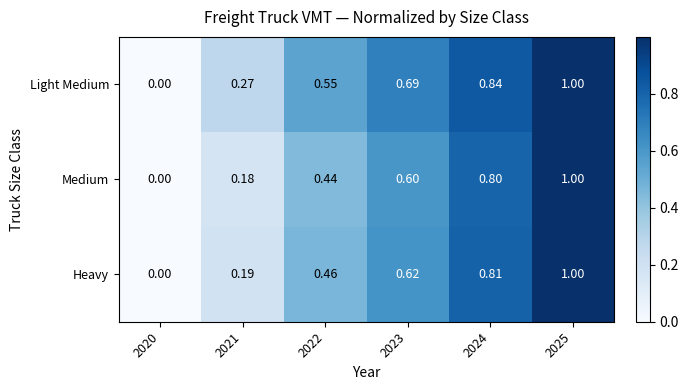

How many categories are shown in the chart?

6